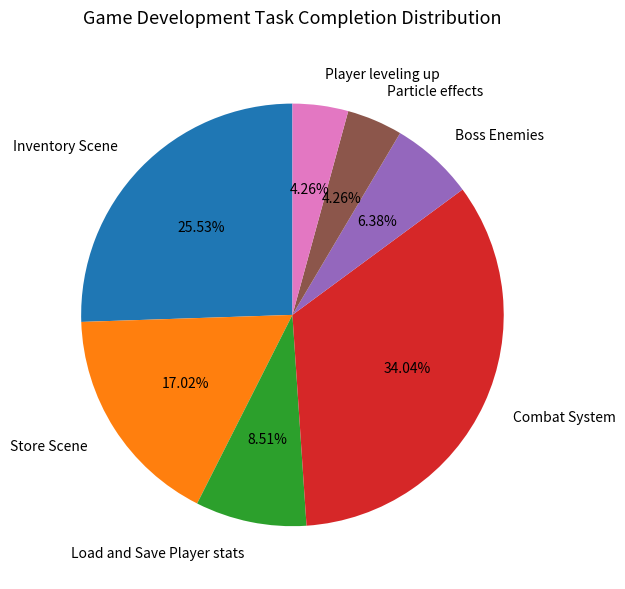

To the nearest percent, what portion does Particle effects represent?

4%